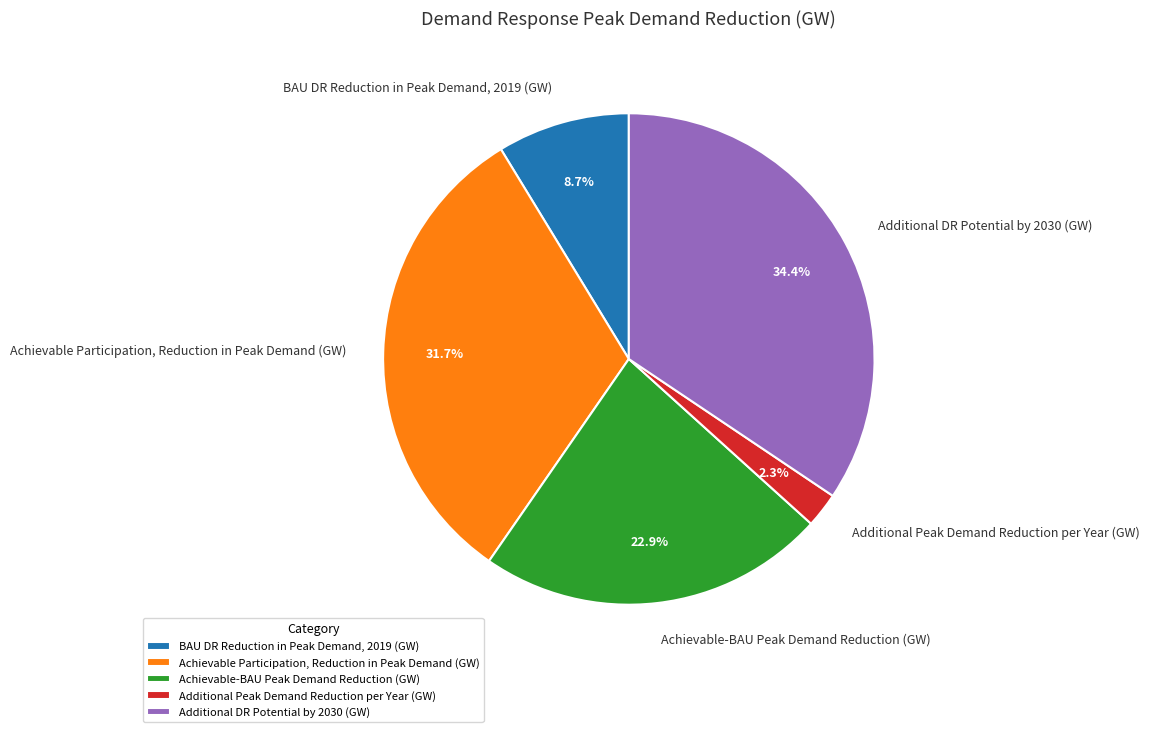

How much of the chart is everything except Achievable Participation, Reduction in Peak Demand (GW)?

68.3%